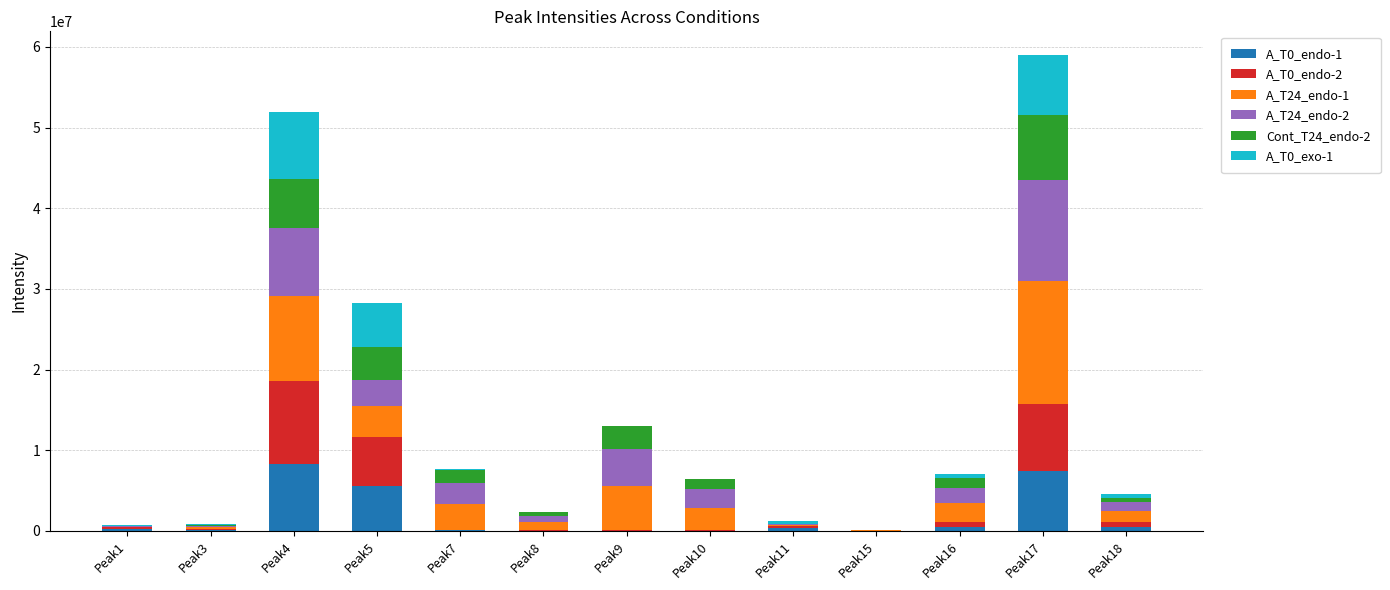

The value of A_T0_endo-1 at Peak5 is 5550339.3. True or false?

True